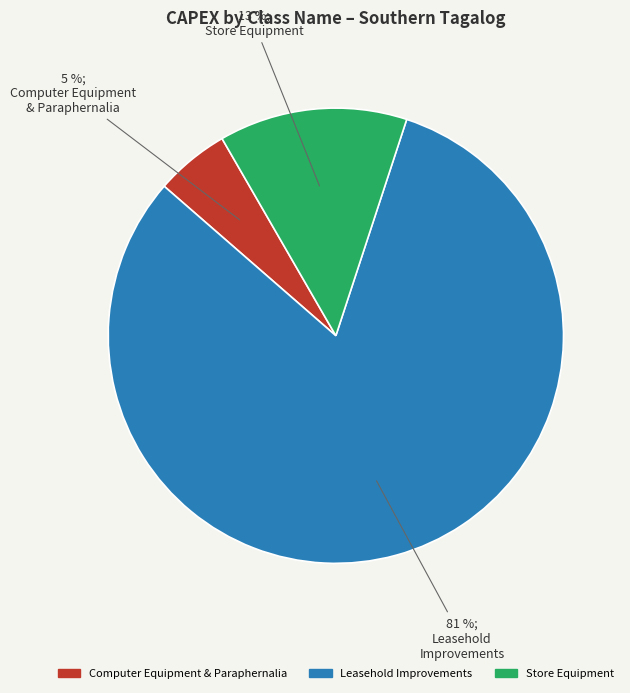

To the nearest percent, what is the average slice percentage?

33%